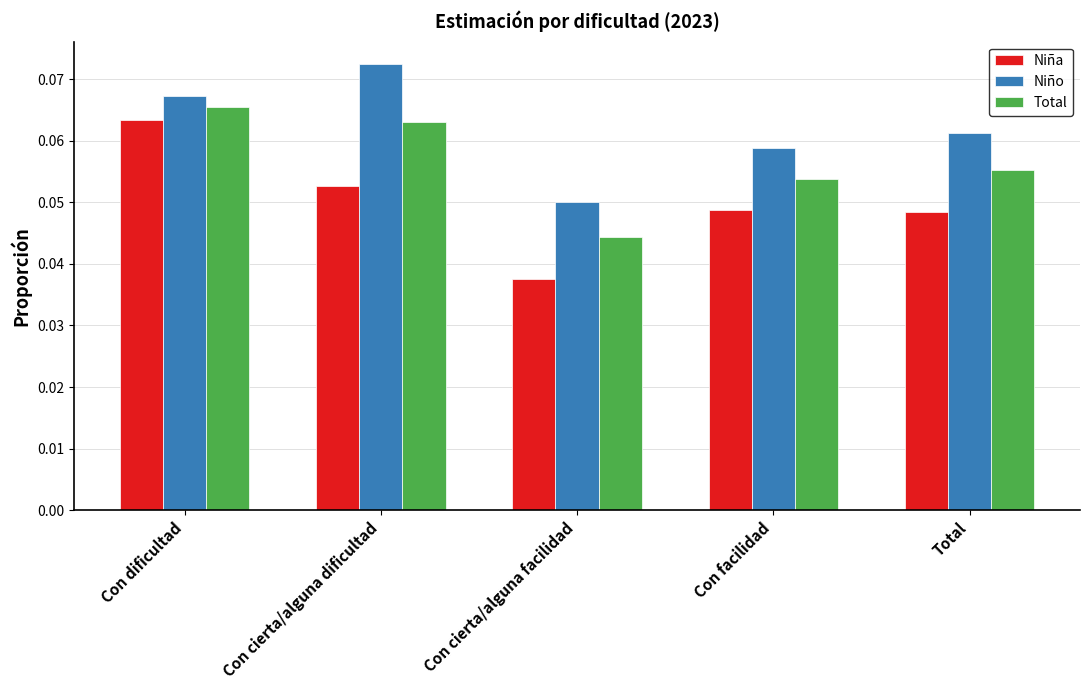

What is the label of the 5th bar from the right?

Con dificultad